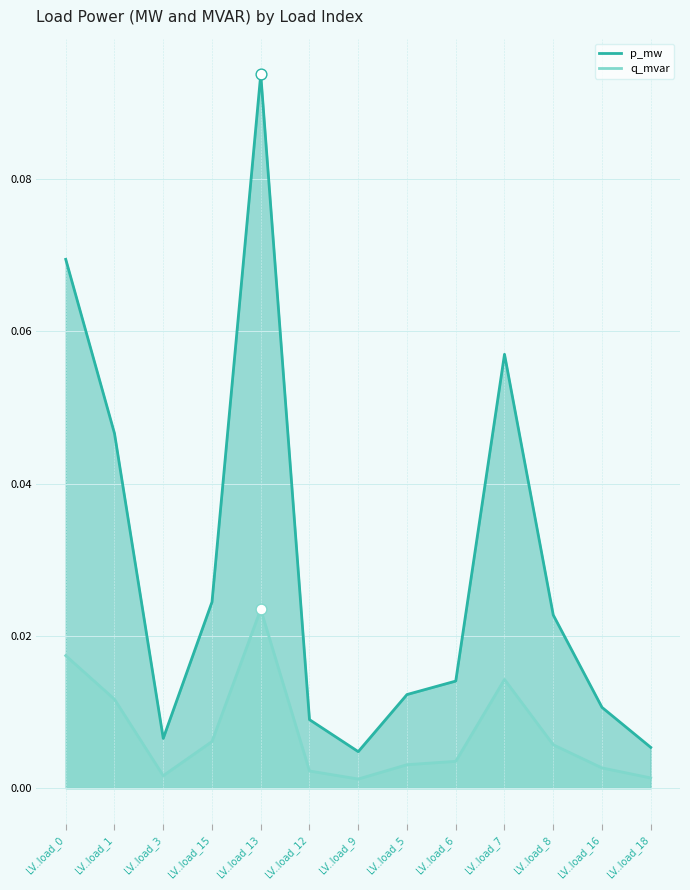

At which category is the sum across all series the highest?

LV..load_13